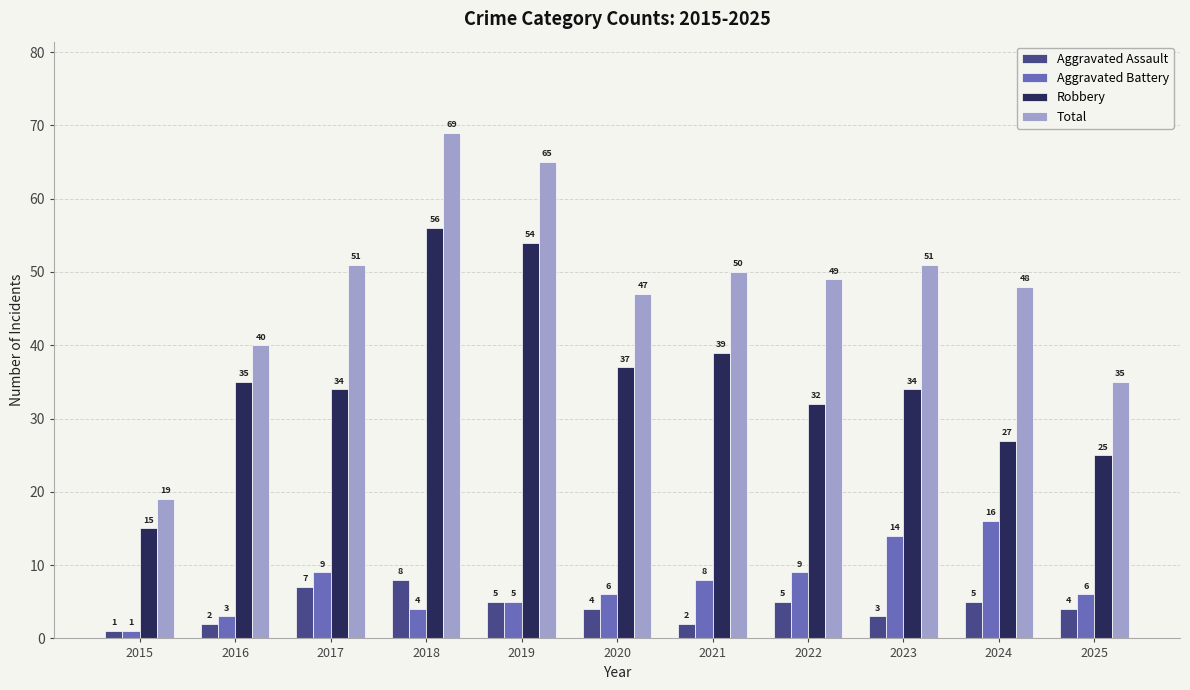

At 2018, list the series in order from smallest to largest.

Aggravated Battery, Aggravated Assault, Robbery, Total